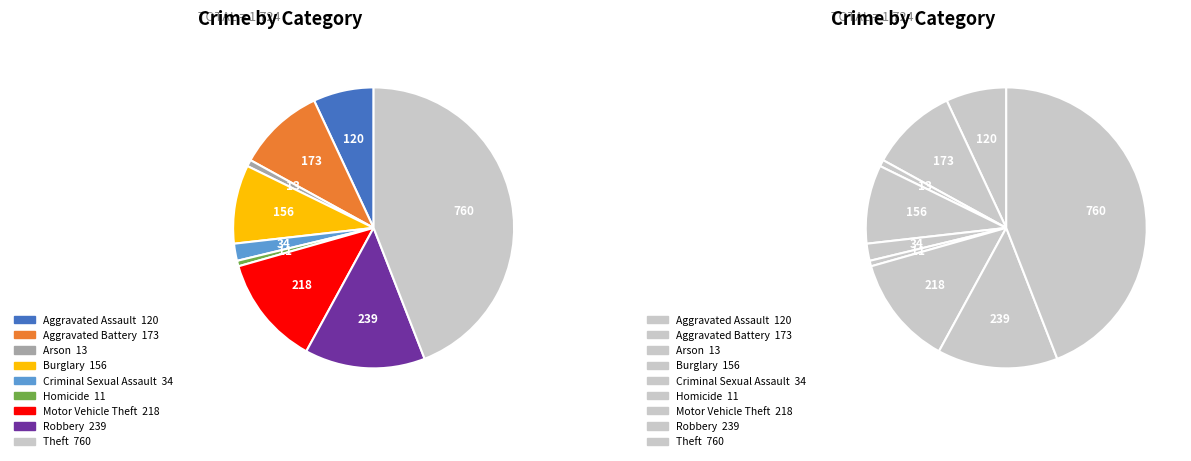

To the nearest percent, what is the combined percentage of Arson and Aggravated Battery?

11%